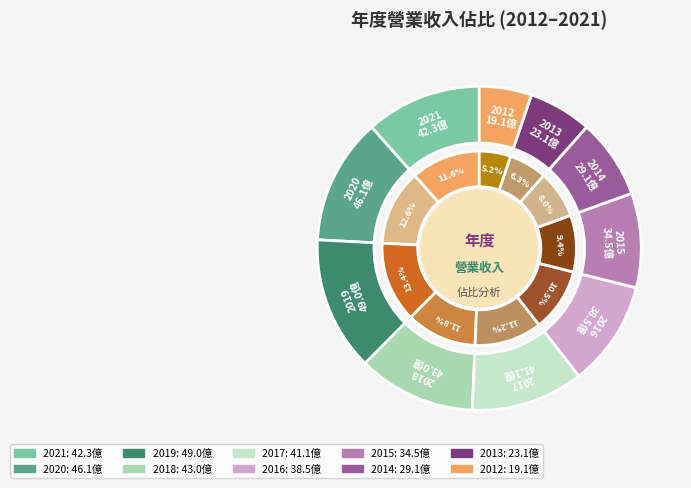

What is the ratio of the value at 2016 to the value at 2014?

1.3